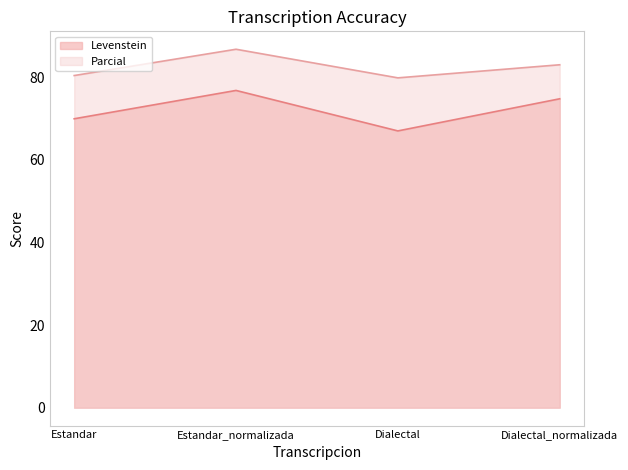

What is the average value of the Levenstein series?

72.1